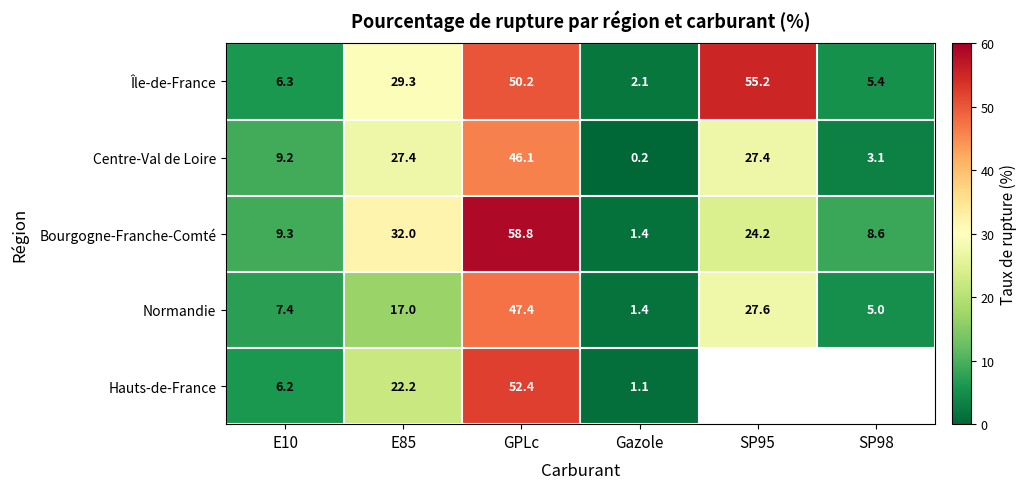

Is it true that Bourgogne-Franche-Comté equals 2.2 at SP98?

False